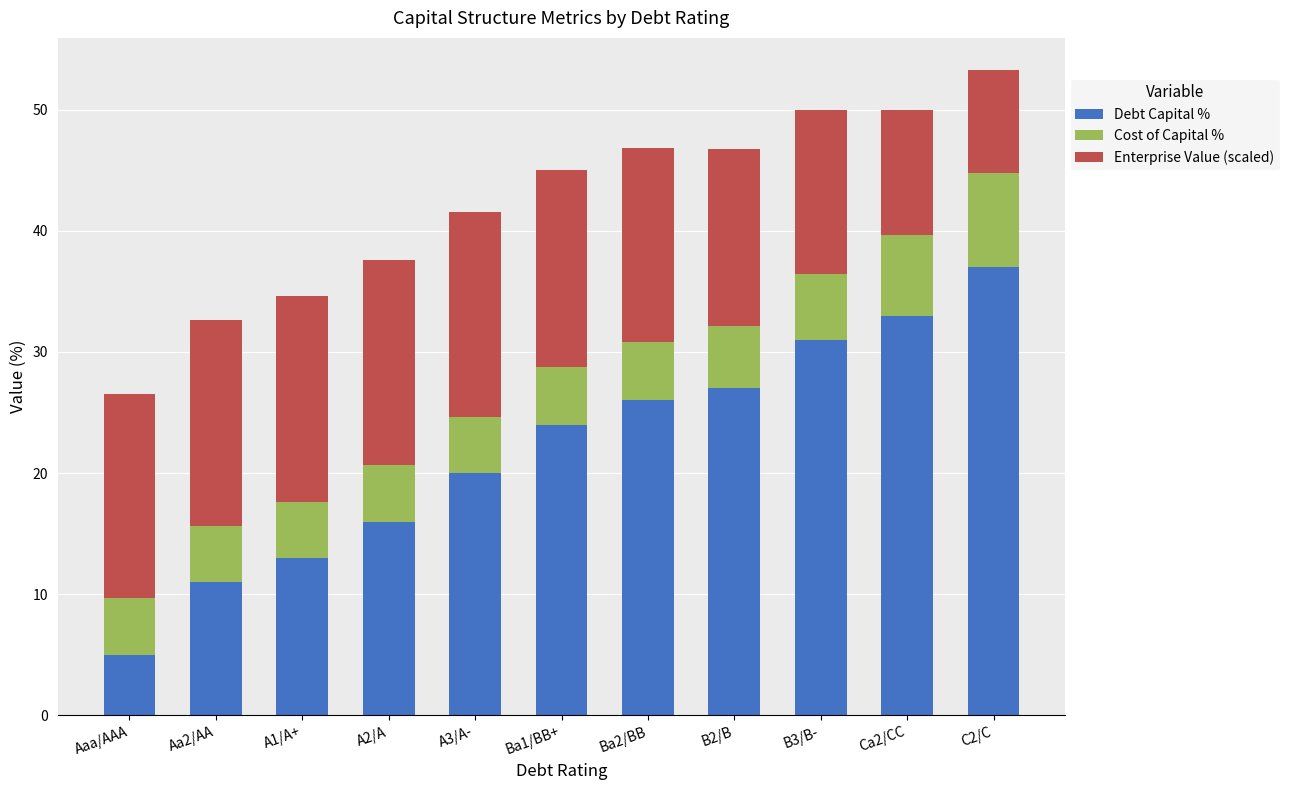

Is it true that Debt Capital % equals 24.0 at Ba1/BB+?

True